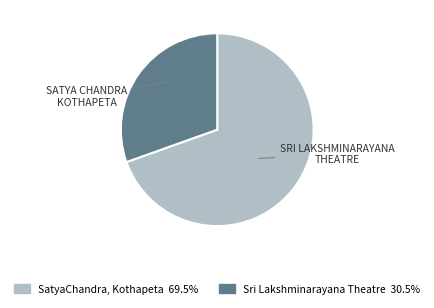

Is there a majority slice in this chart?

Yes